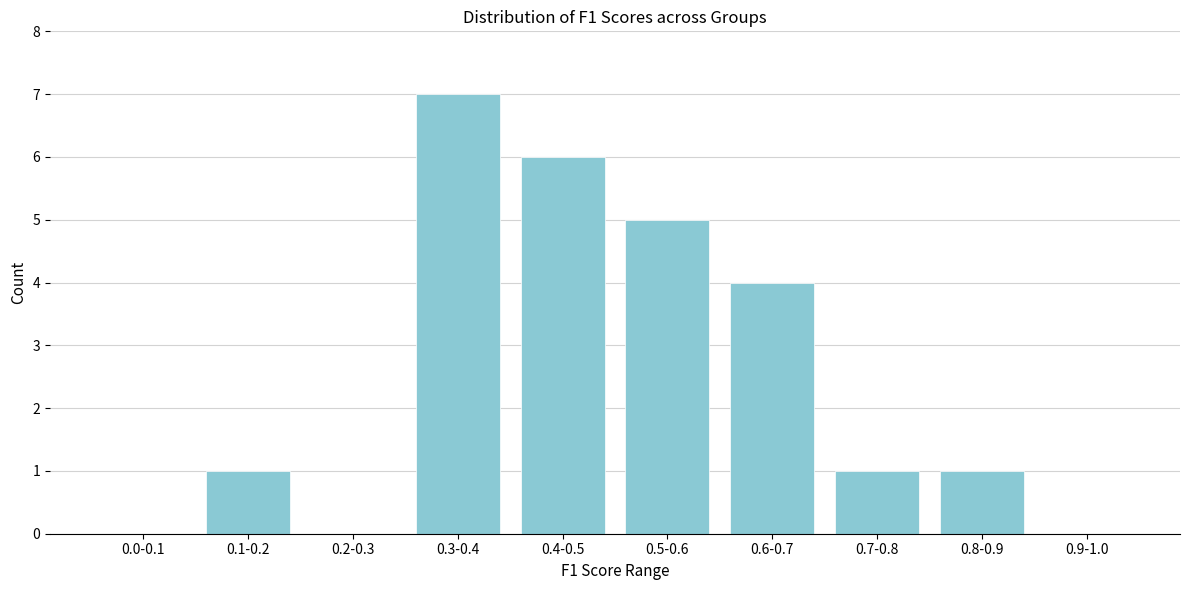

Reading left to right, transcribe all the data shown in this chart.

0.0-0.1=0	0.1-0.2=1	0.2-0.3=0	0.3-0.4=7	0.4-0.5=6	0.5-0.6=5	0.6-0.7=4	0.7-0.8=1	0.8-0.9=1	0.9-1.0=0